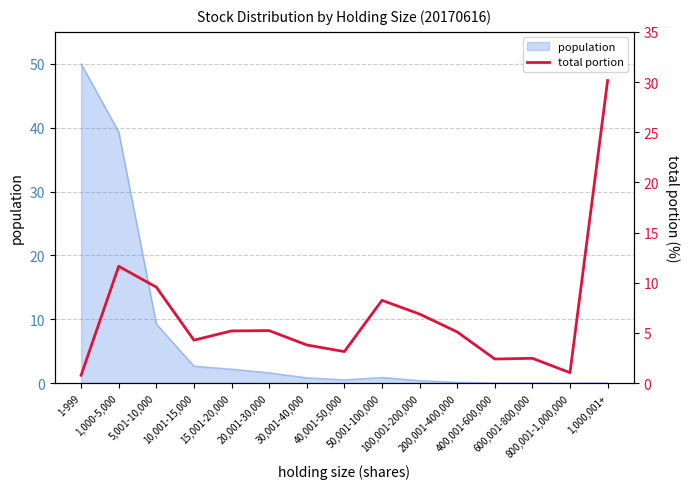

What position from the right is 30,001-40,000?

9